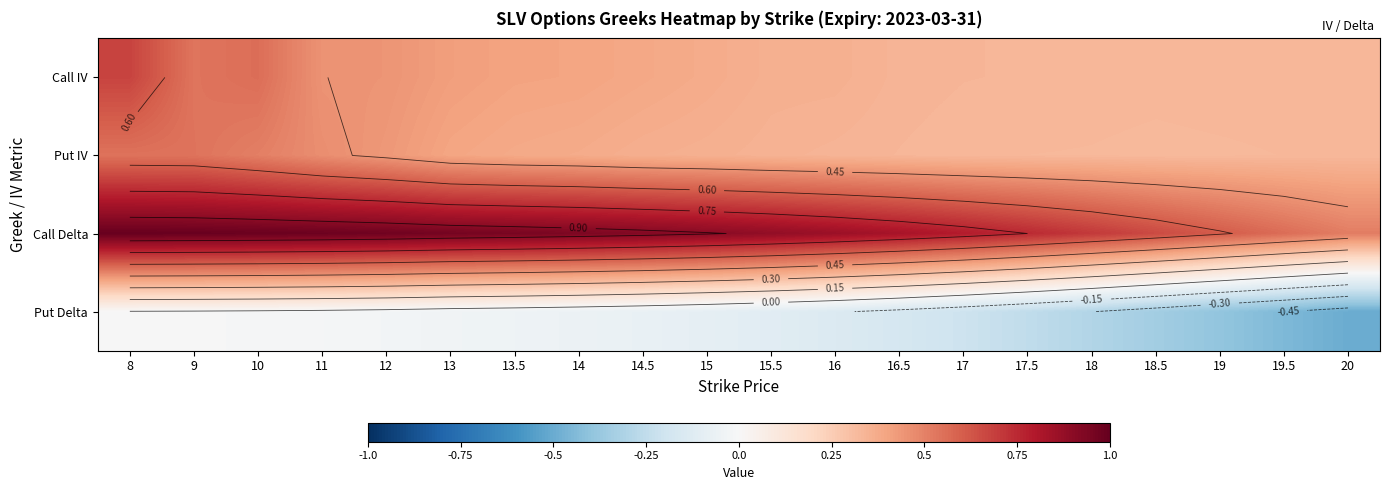

Rank the categories by Call IV value from highest to lowest.

8, 10, 9, 11, 12, 13, 13.5, 14, 14.5, 15, 15.5, 16, 16.5, 17, 17.5, 20, 19.5, 19, 18, 18.5